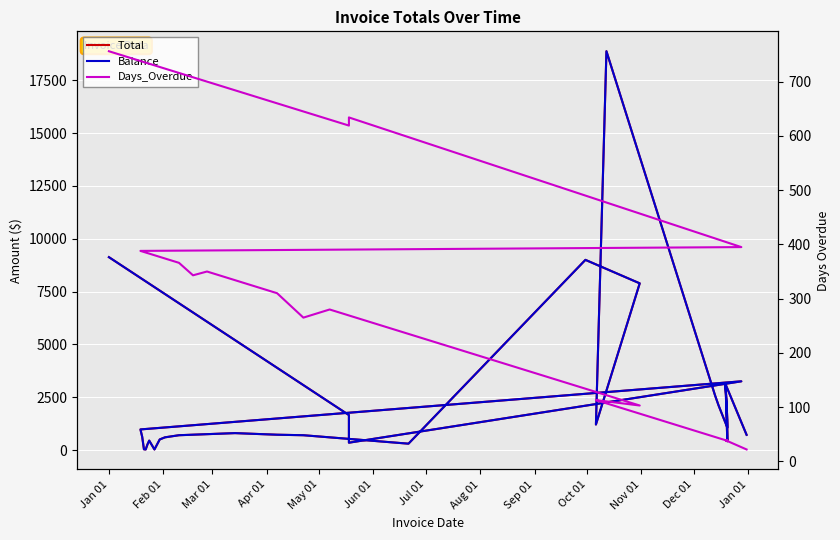

Count the number of data series in this chart.

3